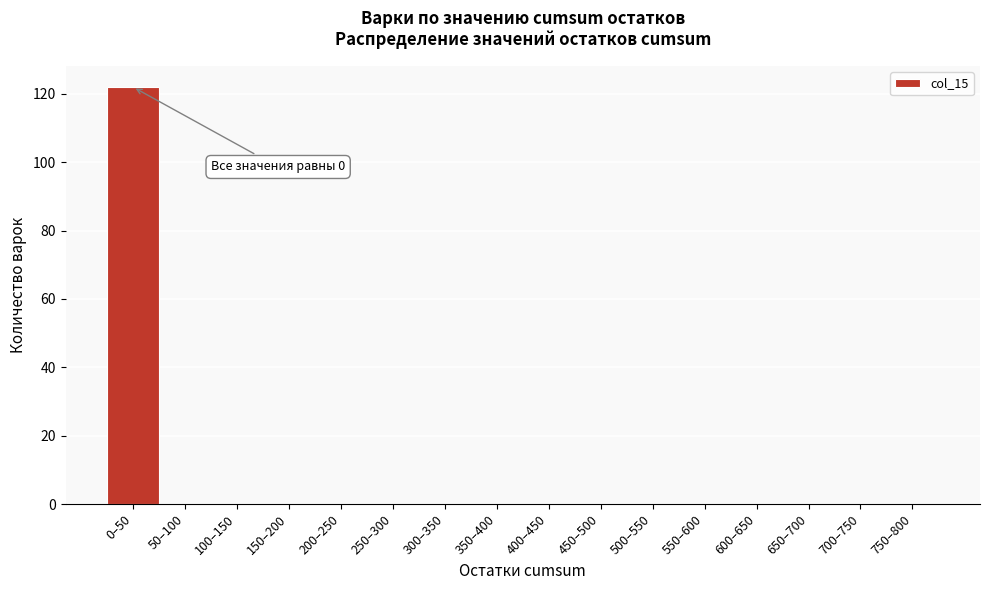

Reading left to right, list all the values displayed in this chart.

0–50=122	50–100=0	100–150=0	150–200=0	200–250=0	250–300=0	300–350=0	350–400=0	400–450=0	450–500=0	500–550=0	550–600=0	600–650=0	650–700=0	700–750=0	750–800=0